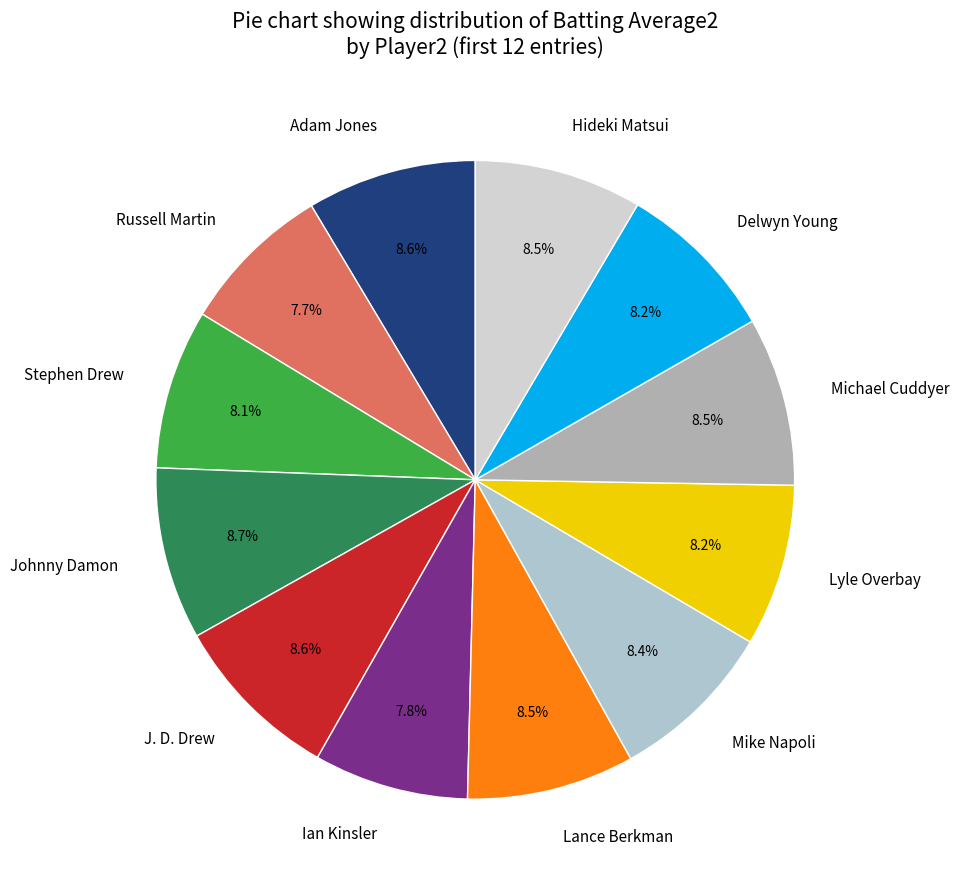

Combined, do Mike Napoli and Lyle Overbay account for over 50%?

No